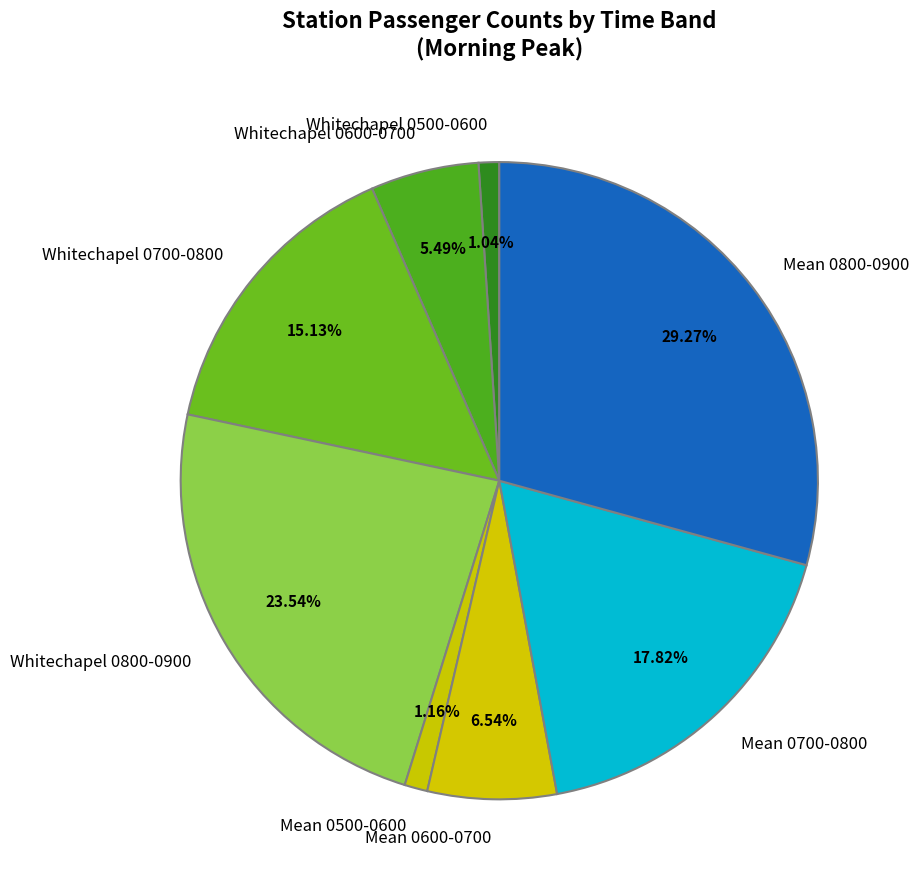

Which category has the biggest portion of the pie?

Mean 0800-0900